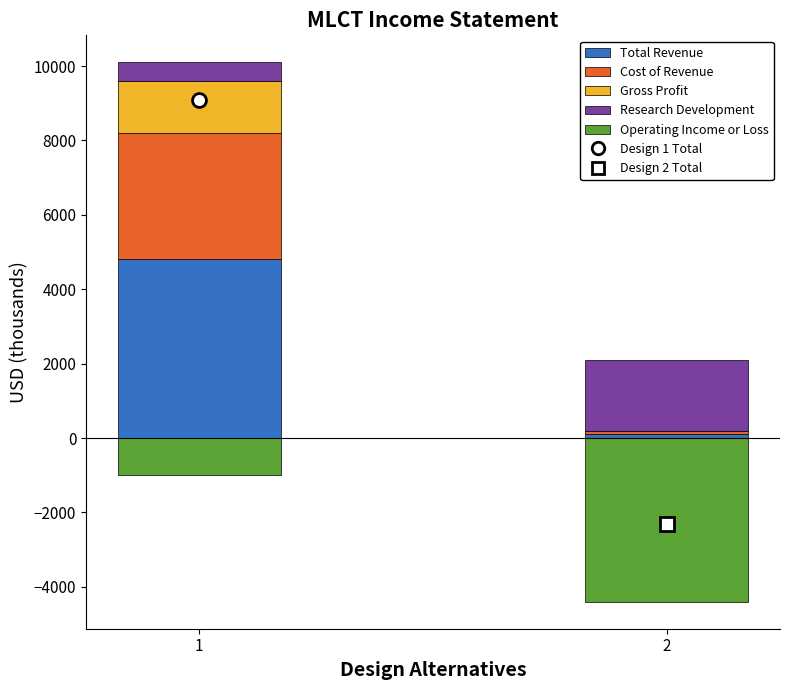

The value of Gross Profit at 2022-12-31 is 1400. True or false?

True